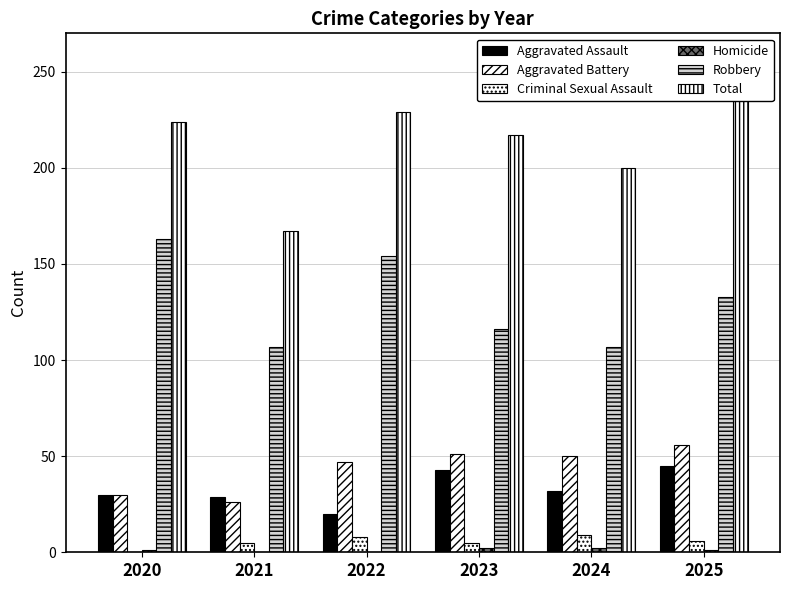

What are all the series names shown in the legend?

Aggravated Assault, Aggravated Battery, Criminal Sexual Assault, Homicide, Robbery, Total